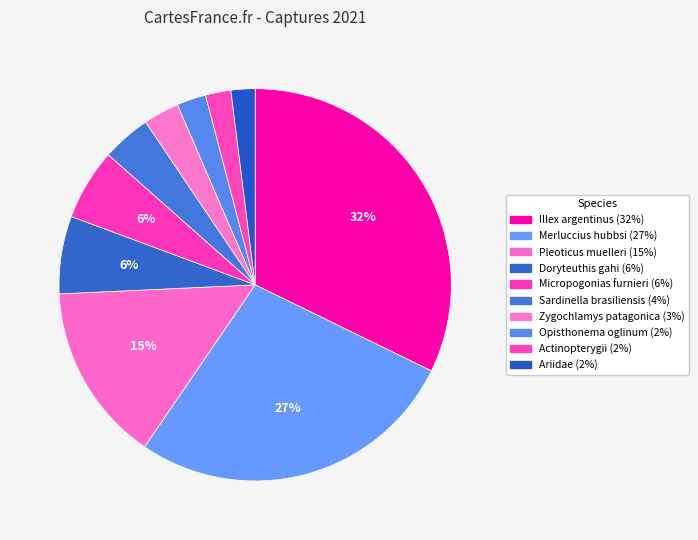

Which category has the smallest portion of the pie?

Ariidae